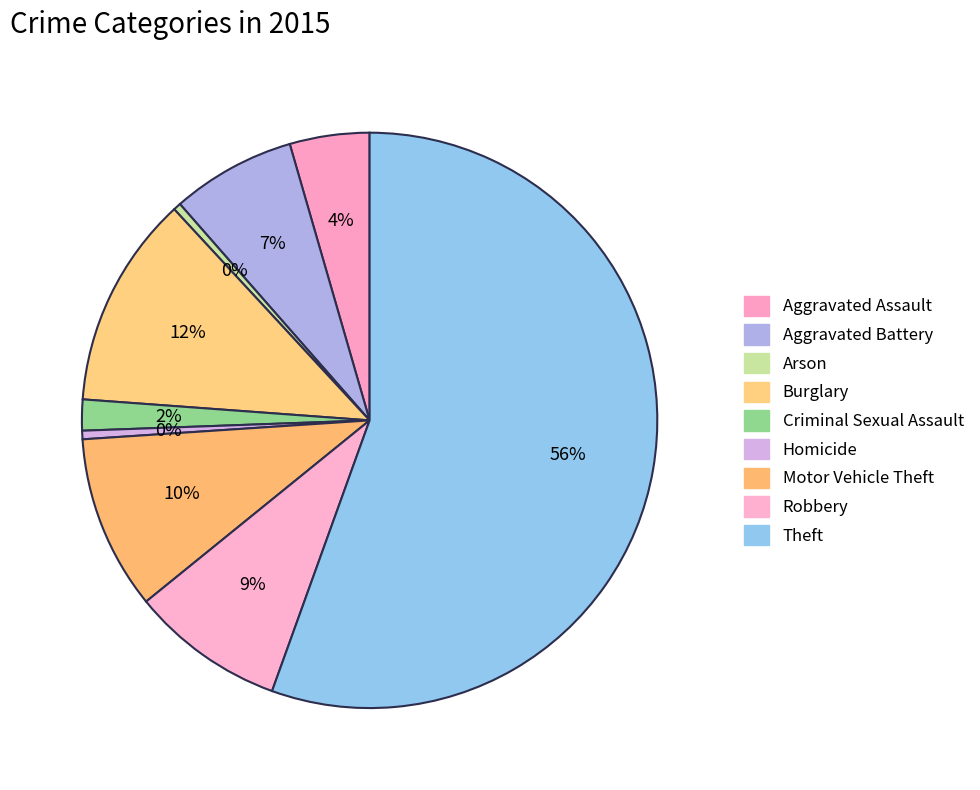

How many slices are in this pie chart?

9